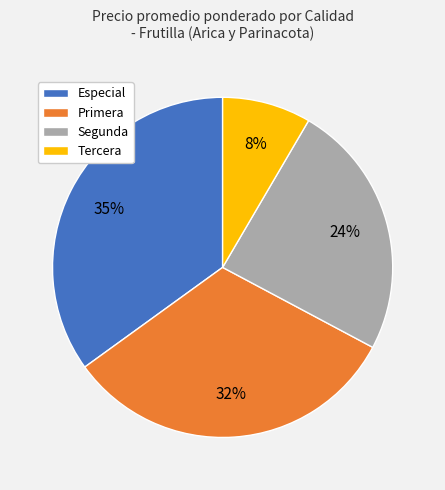

Which has a higher value, Primera or Tercera?

Primera